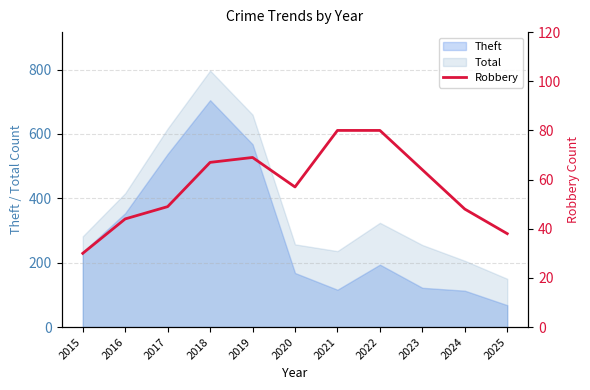

True or false: Total and Theft intersect in this chart.

False